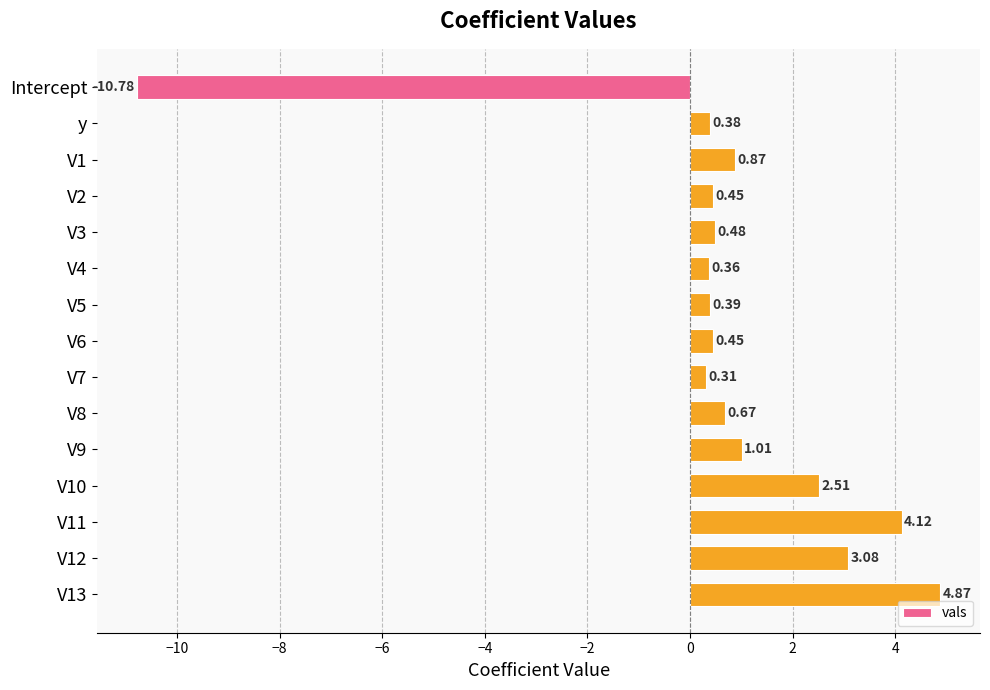

What is the difference between the second highest and second lowest values?

3.8